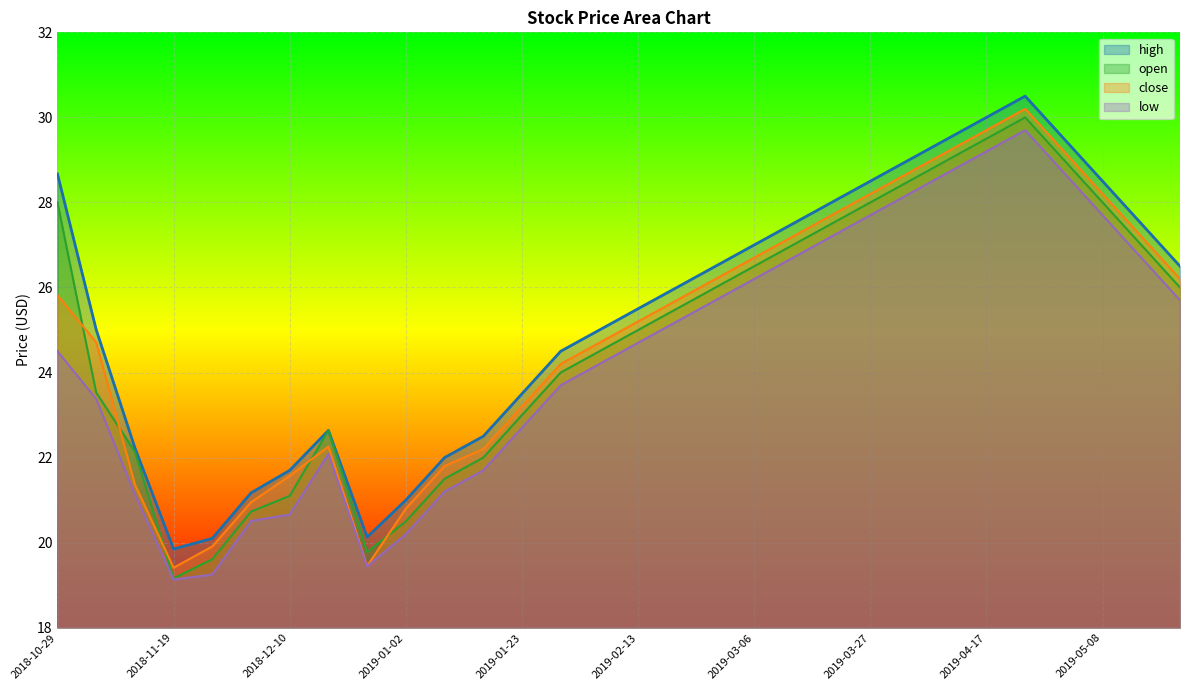

Where is low nearest to the value 24?

2019-02-06